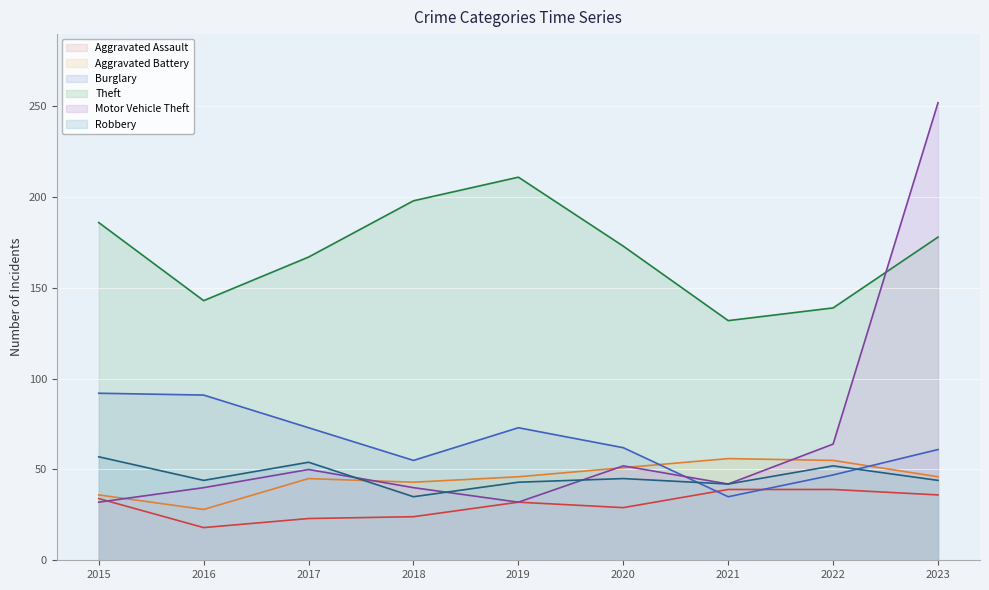

What is the value of the Motor Vehicle Theft point at the 9th from the left?

252